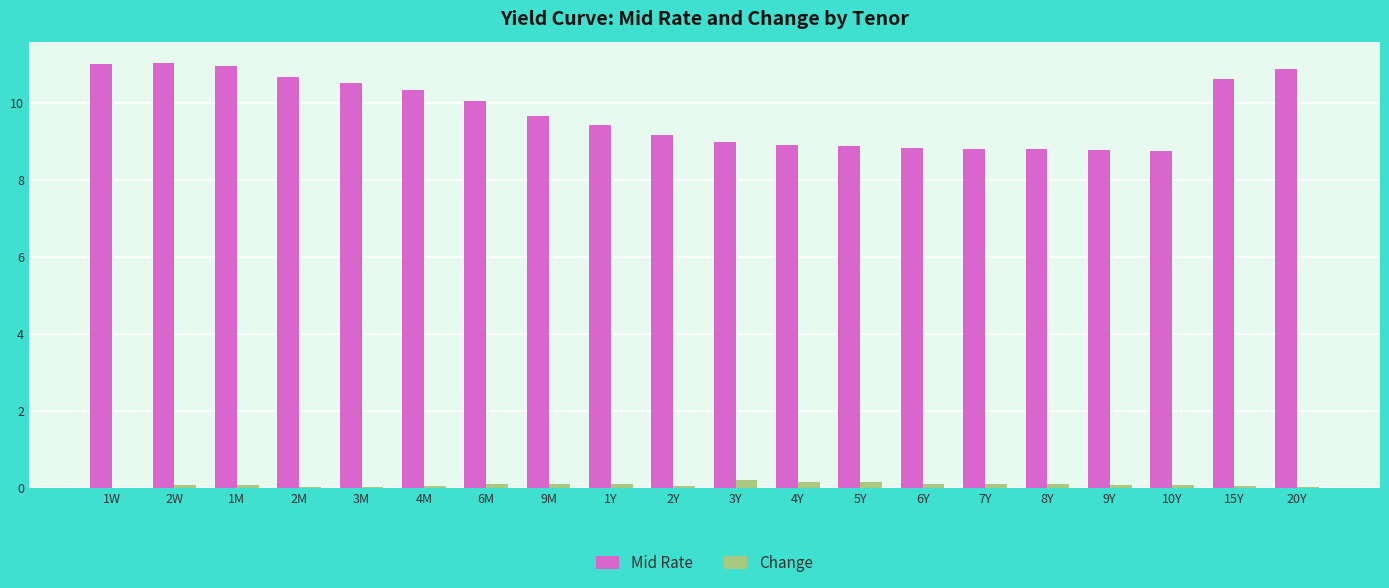

Are the bars grouped side by side (vs. stacked)?

Yes